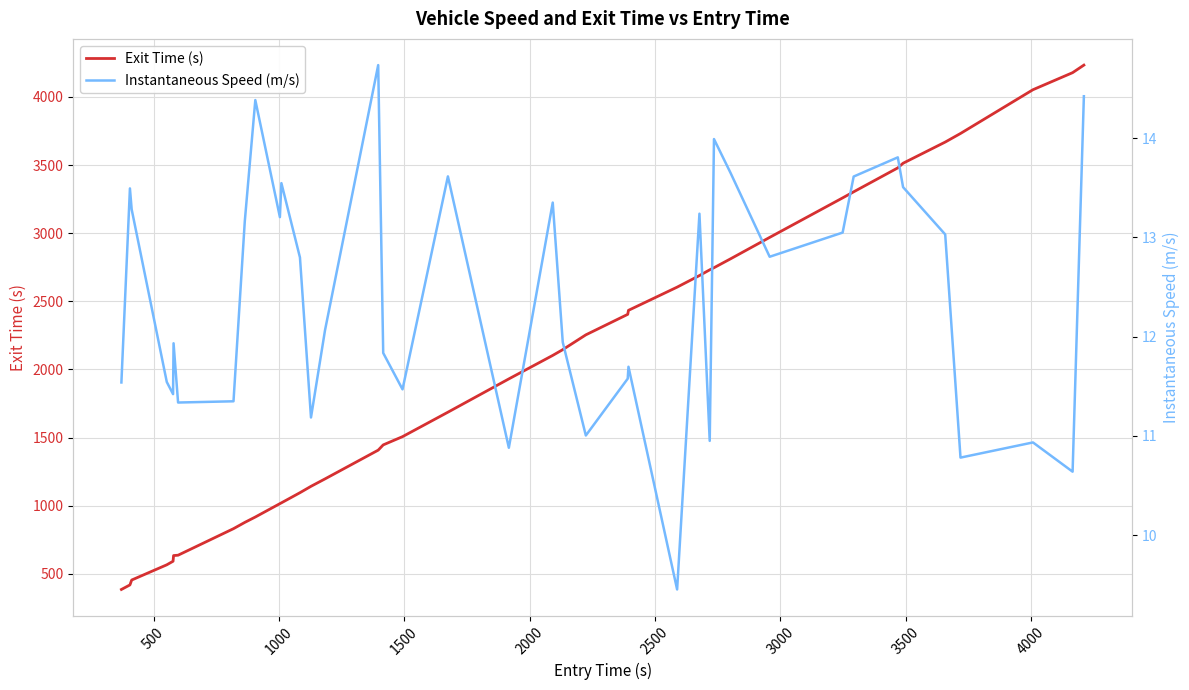

What is the highest value of the Exit Time (s) series?

4233.7